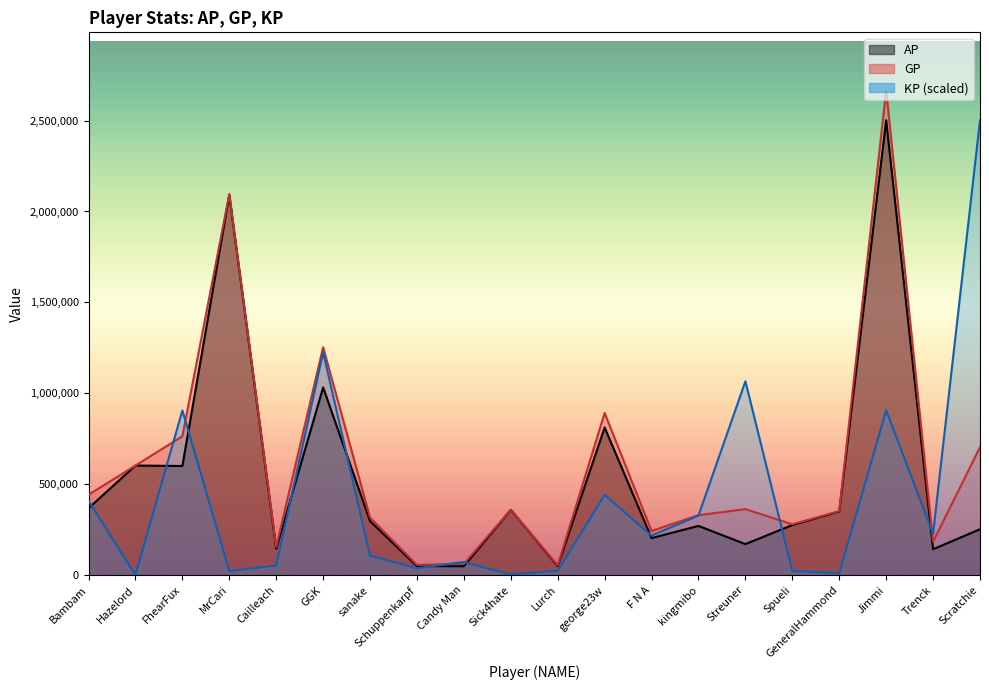

Reading left to right, what are all the values shown in this chart?

AP: 367880.0	602713.0	600043.0	2091803.0	145251.0	1032100.0	297185.0	49246.0	49030.0	358996.0	49778.0	812224.0	203670.0	270574.0	170483.0	275387.0	350096.0	2501991.0	142312.0	252180.0
GP: 441787.0	602713.0	763533.0	2095843.0	154772.0	1253185.0	316327.0	56092.0	62041.0	359476.0	54073.0	891701.0	242913.0	329689.0	362898.0	279465.0	351942.0	2665605.0	183407.0	703761.0
KP: 409486.2	0.0	905815.7	22383.7	52751.3	1224928.7	106056.7	37930.4	72092.2	2659.5	23793.8	440341.4	217426.7	327530.8	1066080.8	22594.3	10230.6	906509.3	227687.8	2501991.0